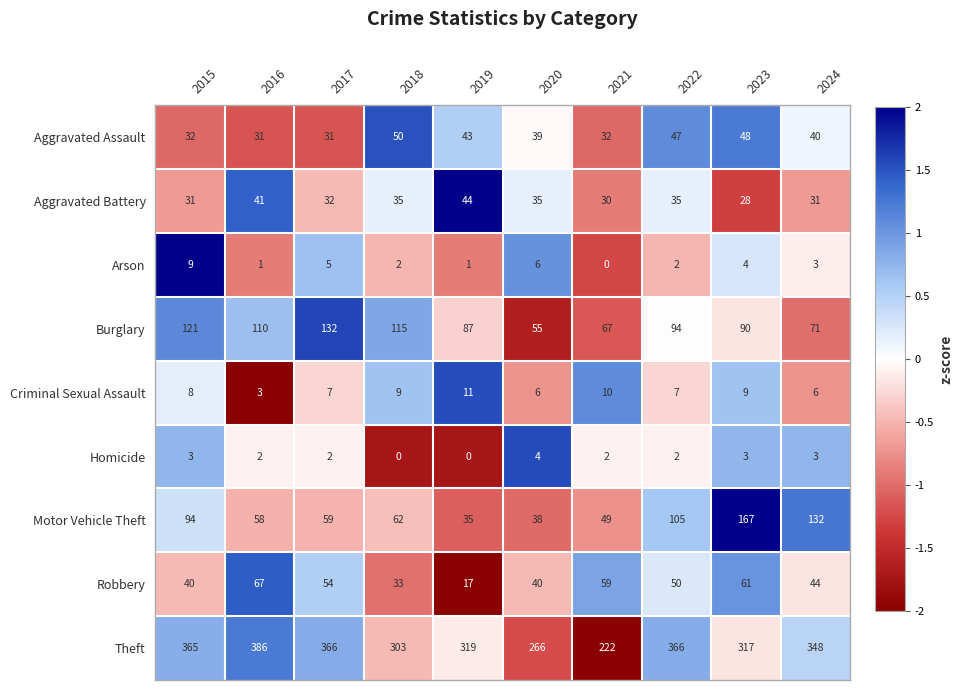

What is the difference between the Motor Vehicle Theft values at 2015 and 2017?

35